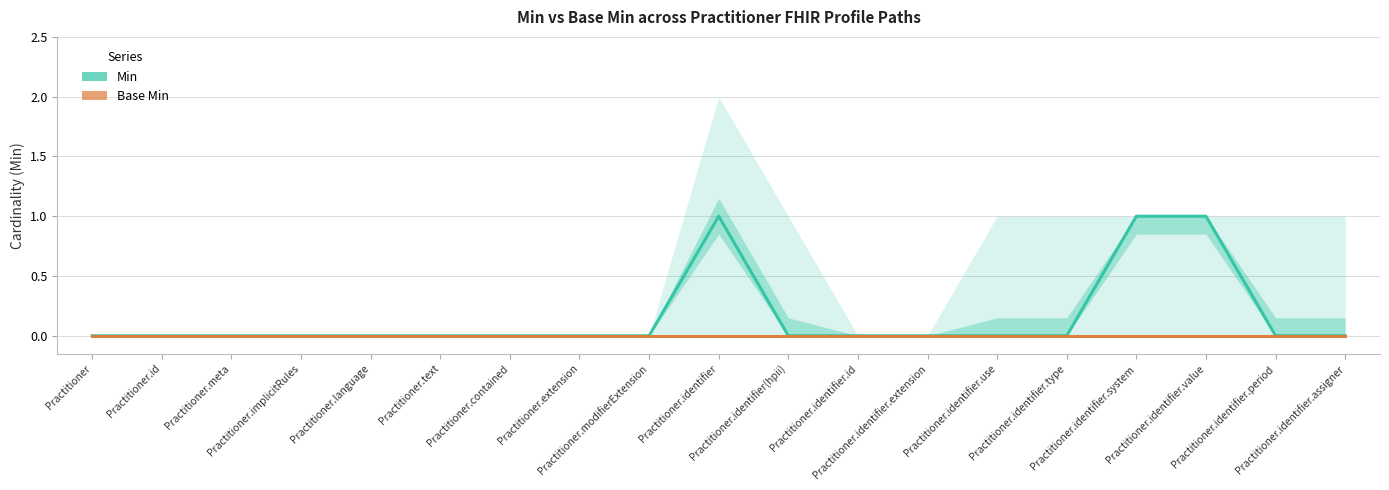

Which series has the widest spread of values?

Min